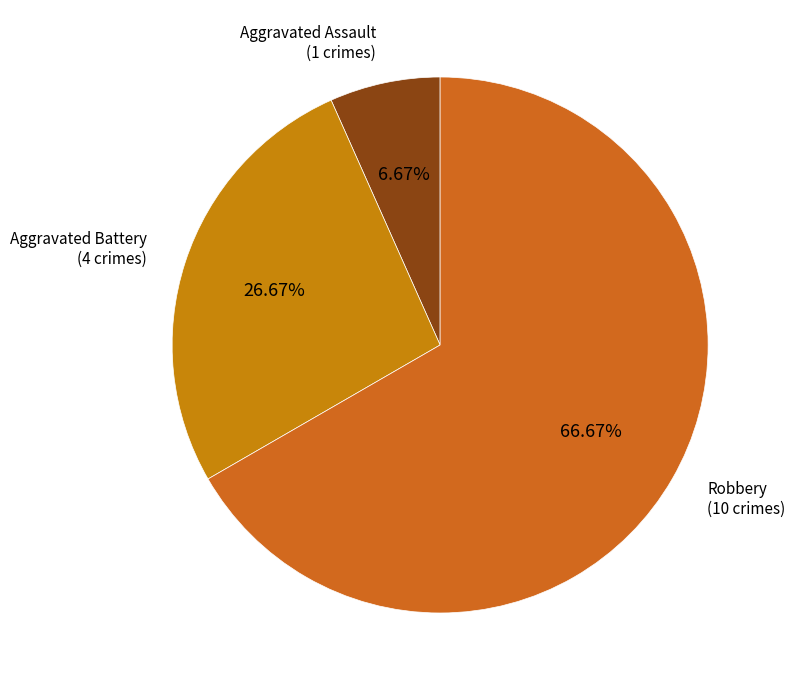

Count the number of slices in the pie.

3